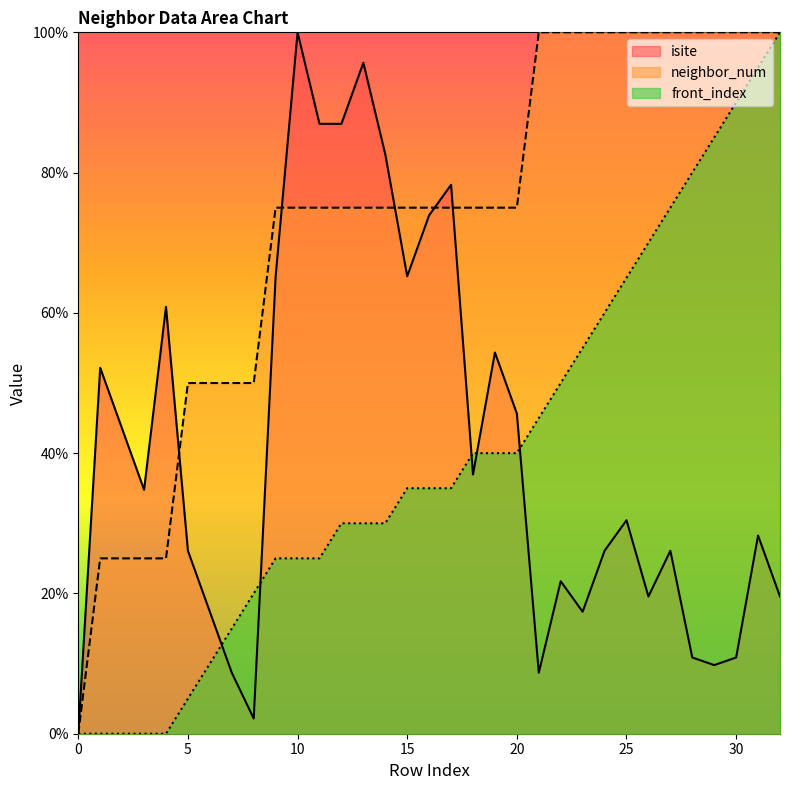

After their last crossing, which series has the higher values: neighbor_num or isite?

neighbor_num